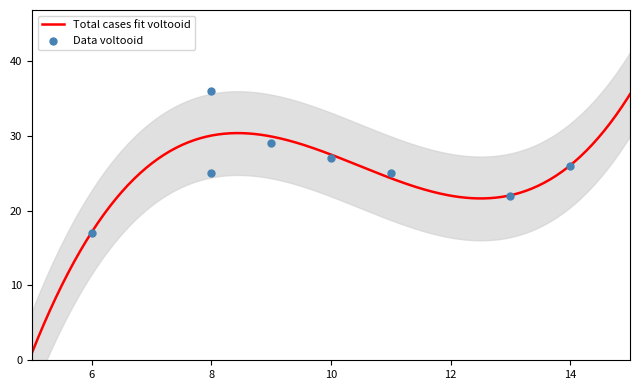

Which series has the largest total across all categories?

voltooid